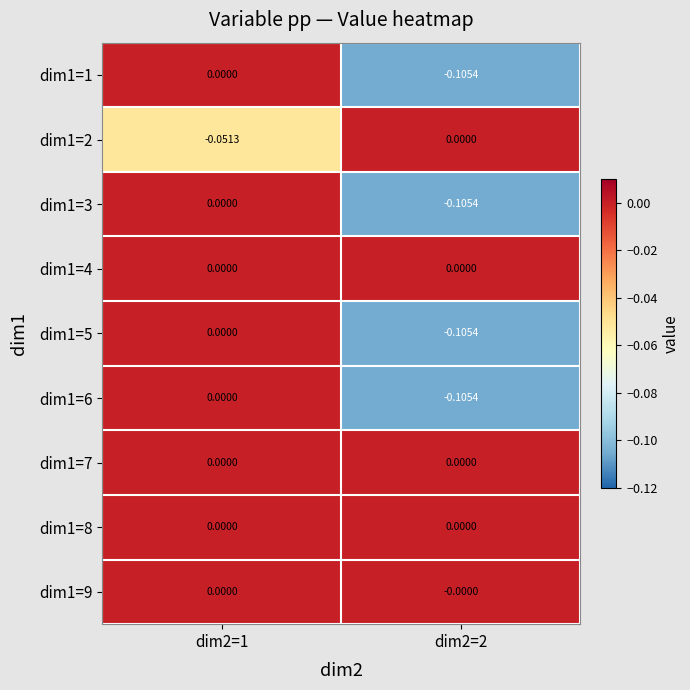

Is the value of dim1=6 at dim2=2 greater than the value of dim1=9 at dim2=2?

No